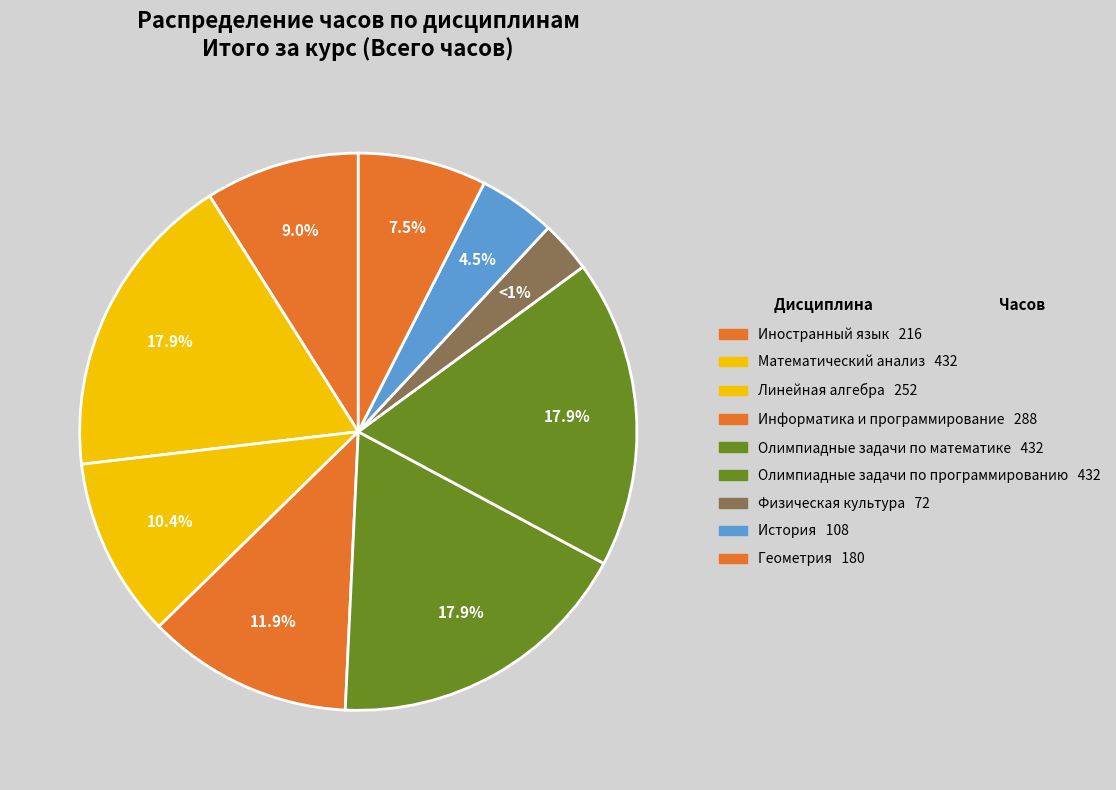

Is it true that История is 18% of the pie?

False